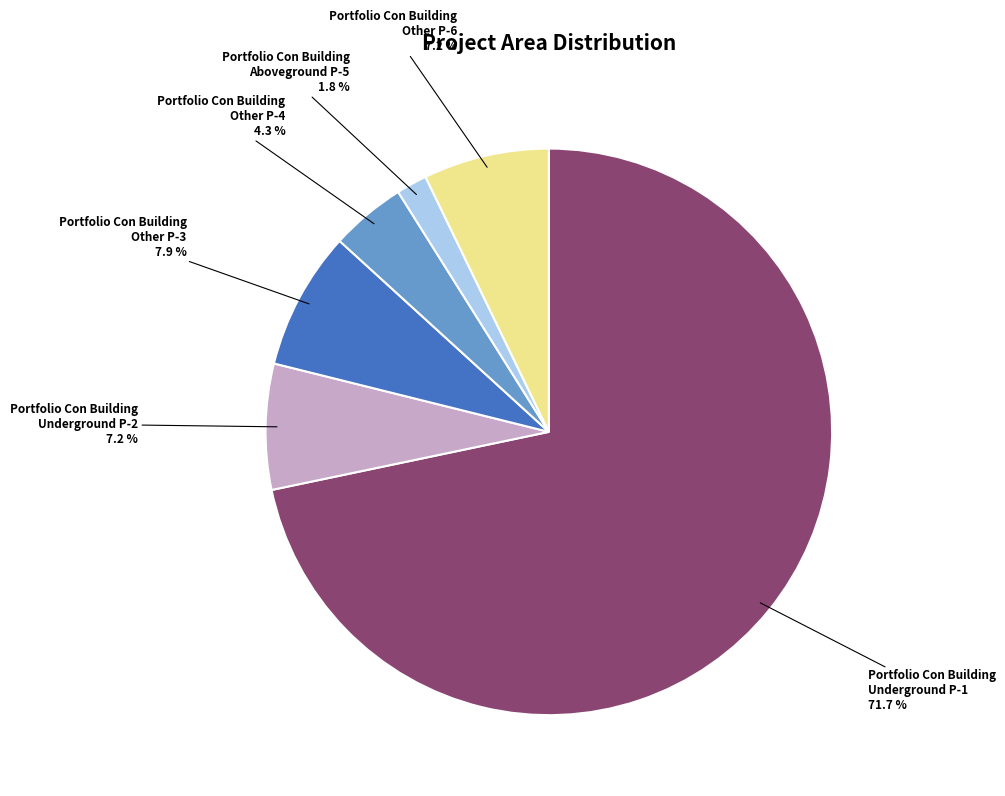

Which slice is the largest?

Portfolio Con Building Underground P-1